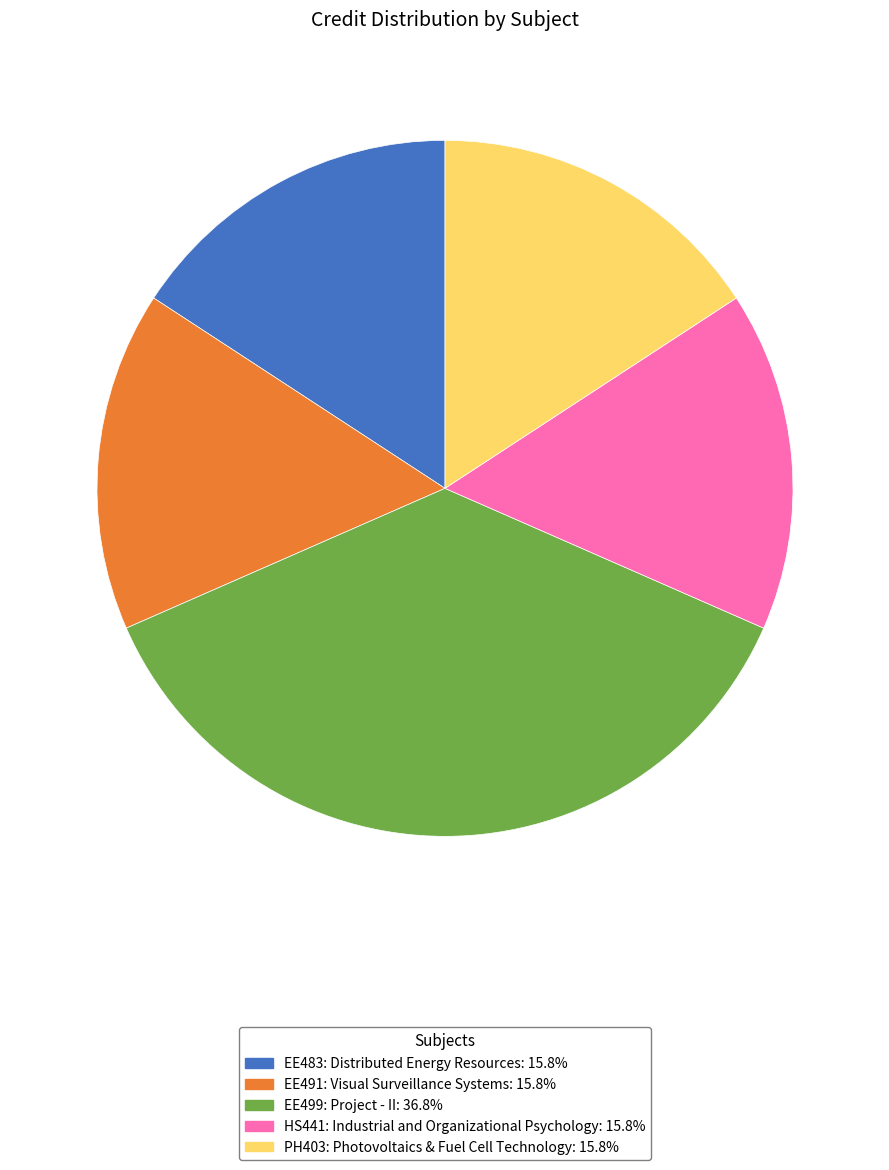

Is it true that EE491: Visual Surveillance Systems is 29% of the pie?

False